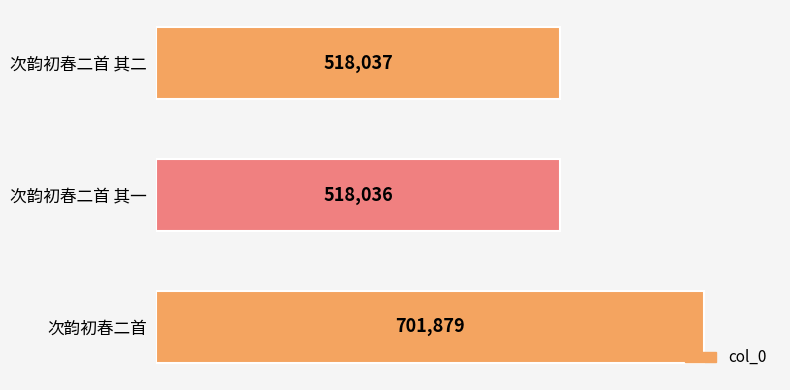

What is the greatest value displayed?

701879